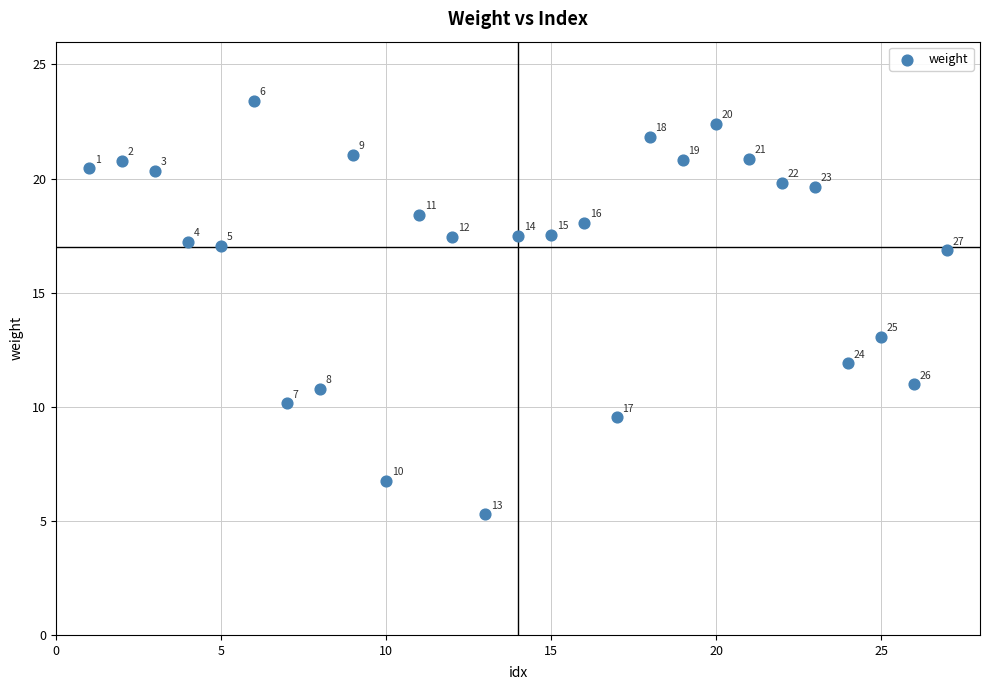

What Y value in the scatter plot is closest to 14?

13.1